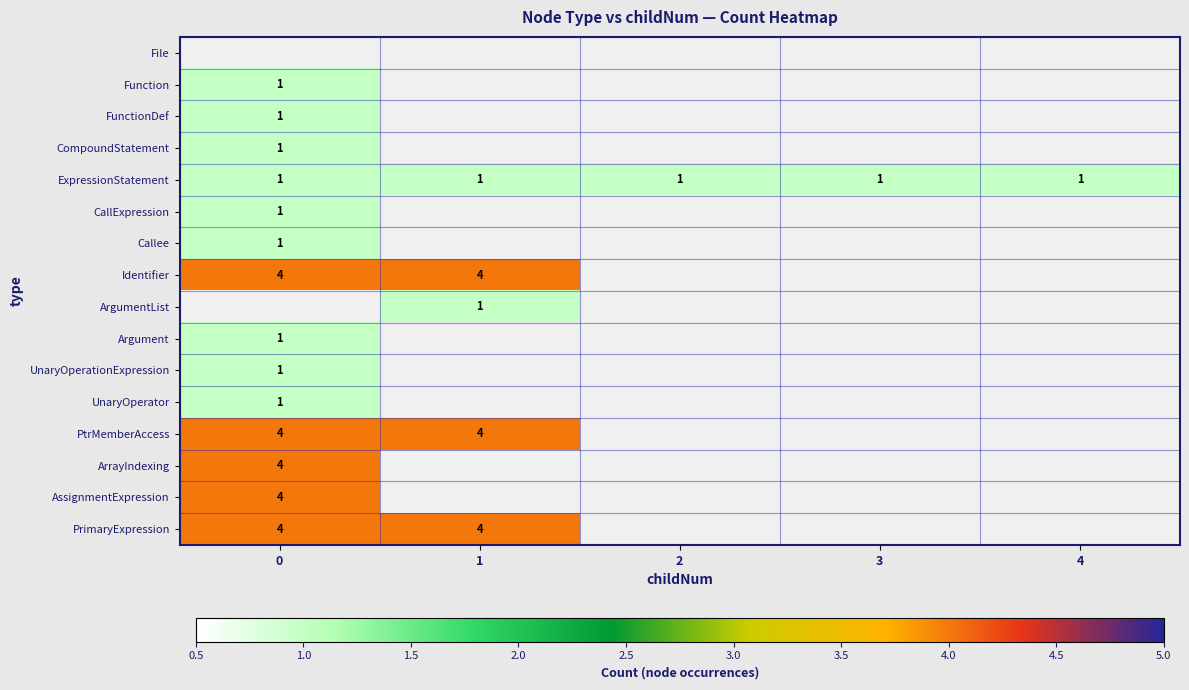

Is it true that Identifier equals 3 at 1?

False